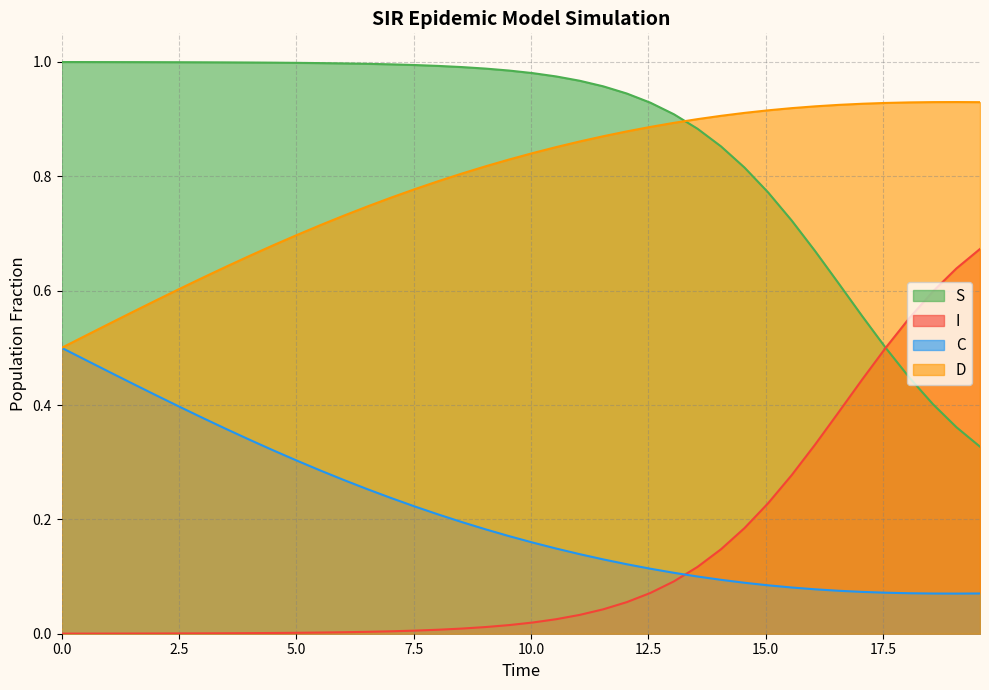

What is the label of the 7th point from the left?

15.0